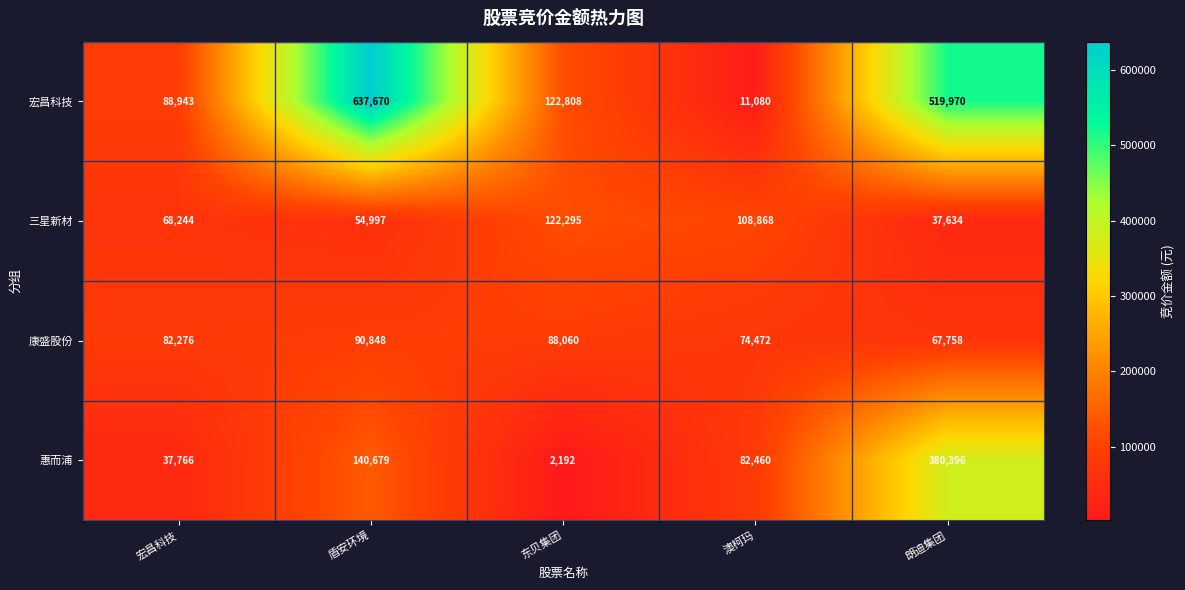

What is the difference between the second highest and minimum values in the 宏昌科技 series?

508890